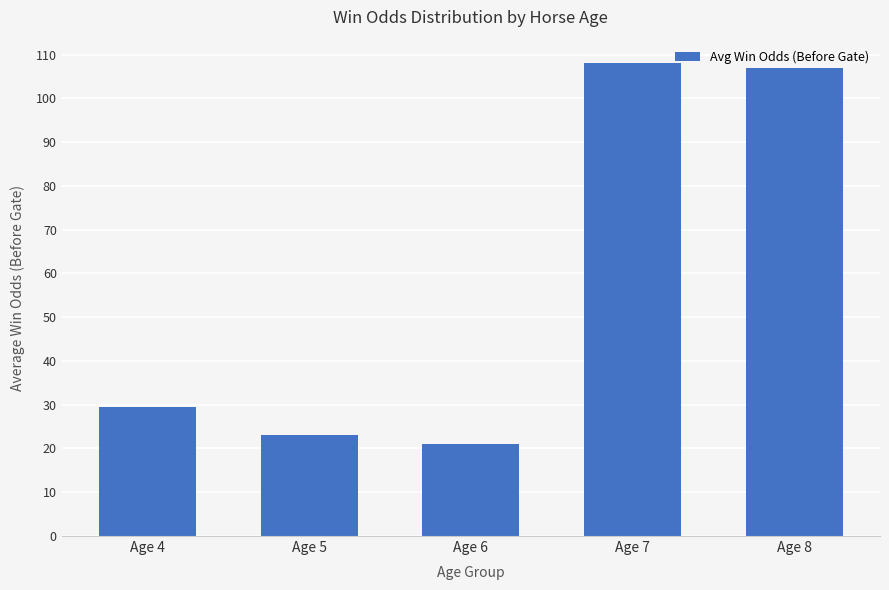

Which has a higher value, Age 6 or Age 5?

Age 5